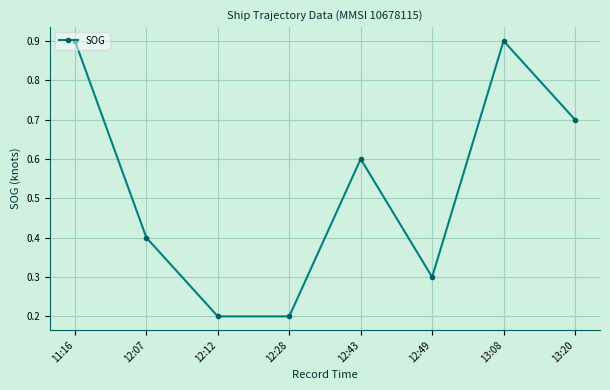

Reading left to right, what are all the values shown in this chart?

11:16=0.9	12:07=0.4	12:12=0.2	12:28=0.2	12:43=0.6	12:49=0.3	13:08=0.9	13:20=0.7